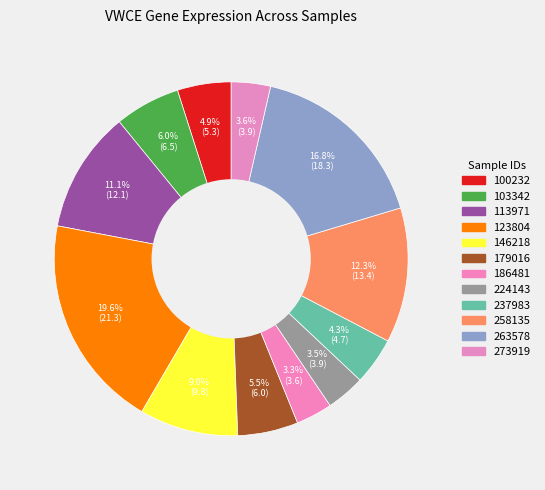

The 123804 slice represents 20% of the pie. True or false?

True